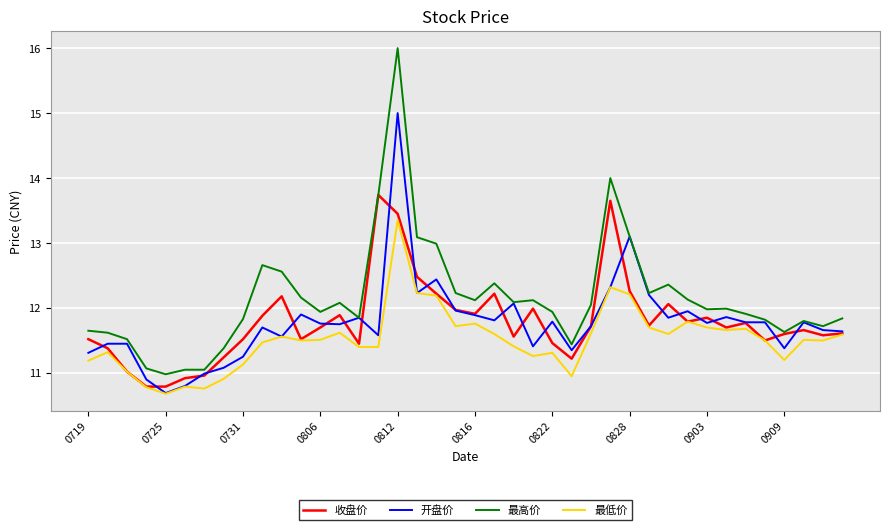

What are all the series names shown in the legend?

收盘价, 开盘价, 最高价, 最低价